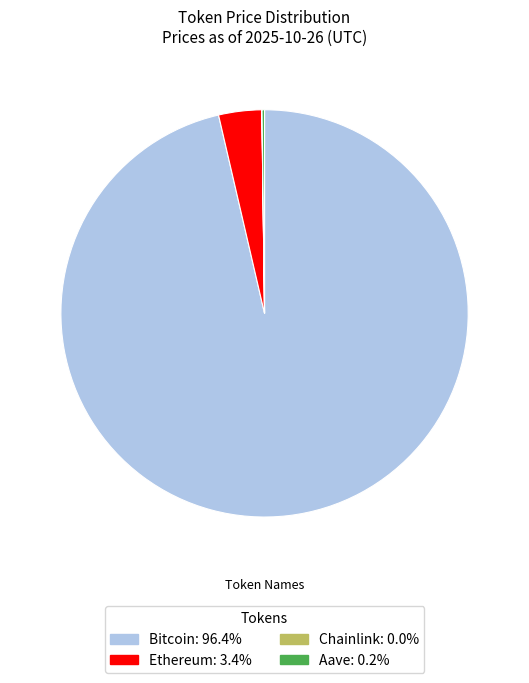

Which slice is the largest?

Bitcoin